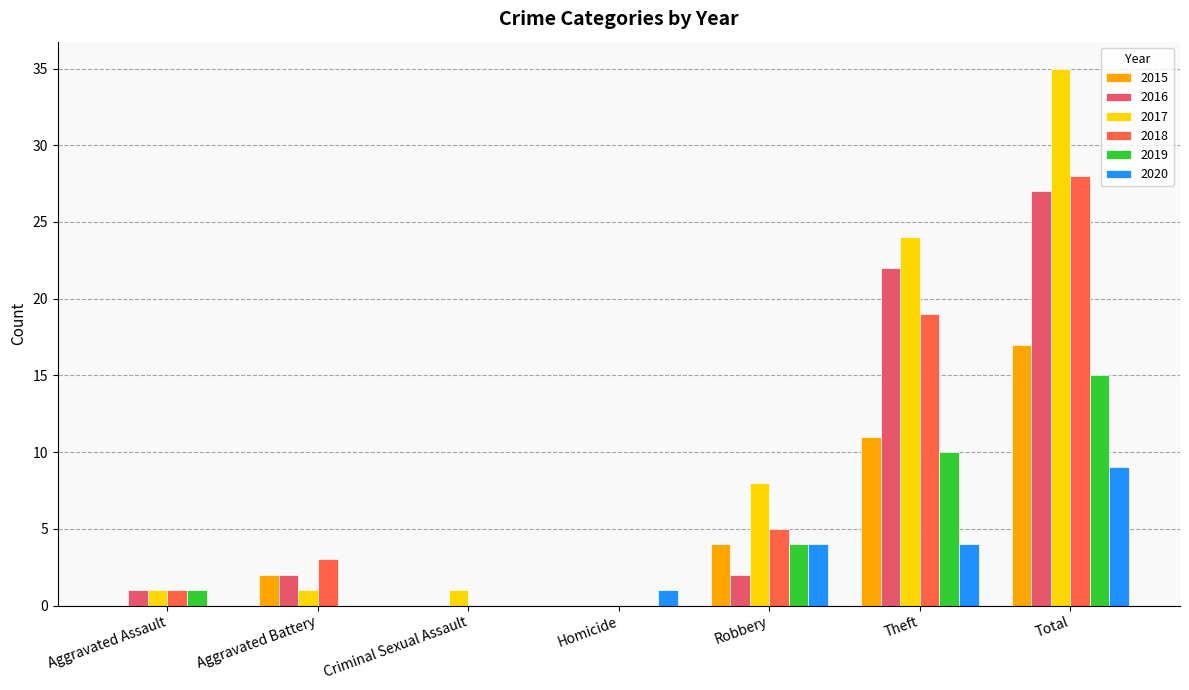

What value does the 2017 series have at Aggravated Battery?

1